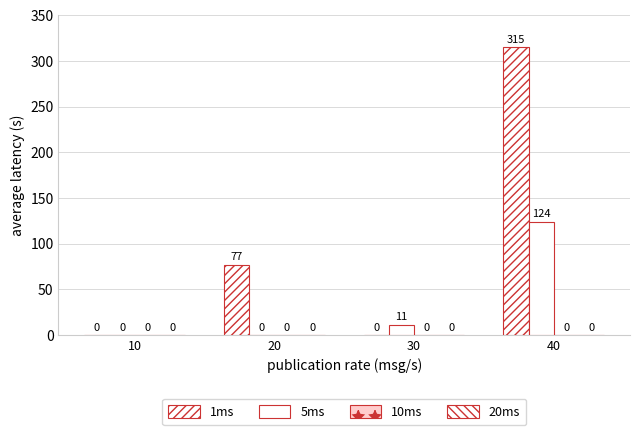

Rank the series by their maximum value, from lowest to highest.

10ms, 20ms, 5ms, 1ms